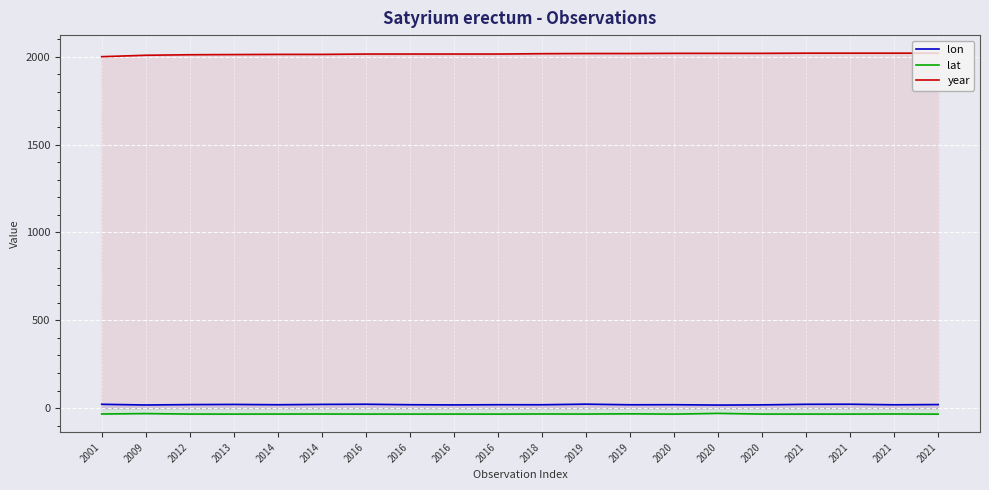

At which category does lon reach its first local valley?

2009